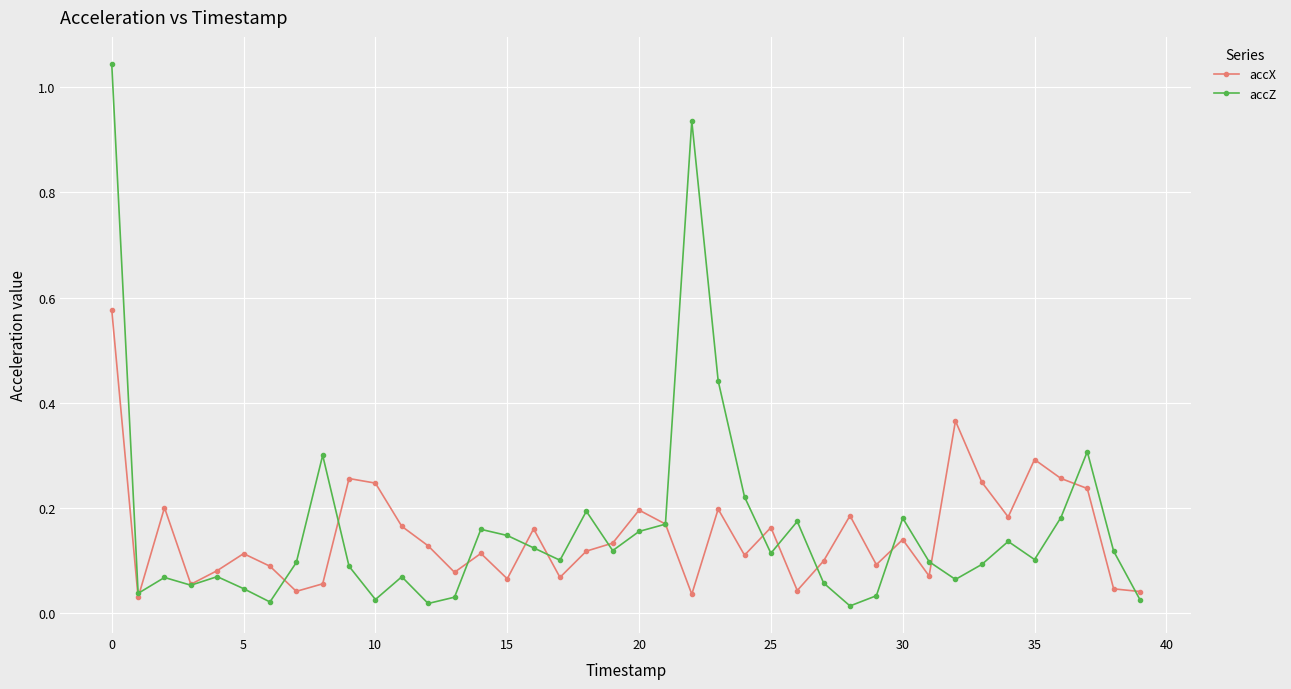

True or false: accZ has more than 1 points higher than both neighbors.

True